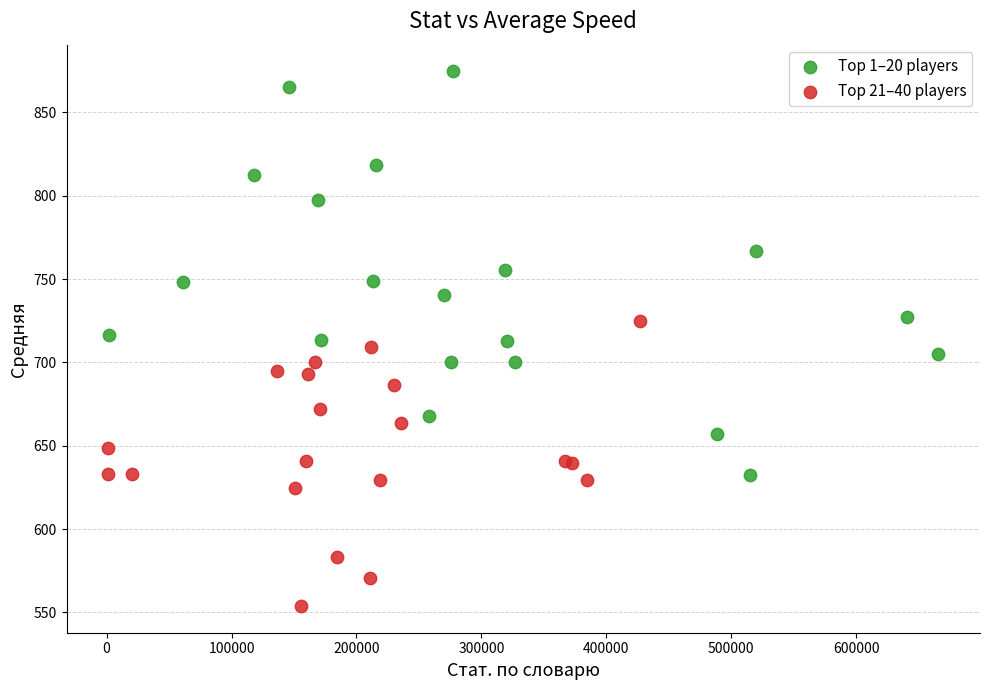

Which series reaches the maximum Y coordinate?

Top 1–20 players